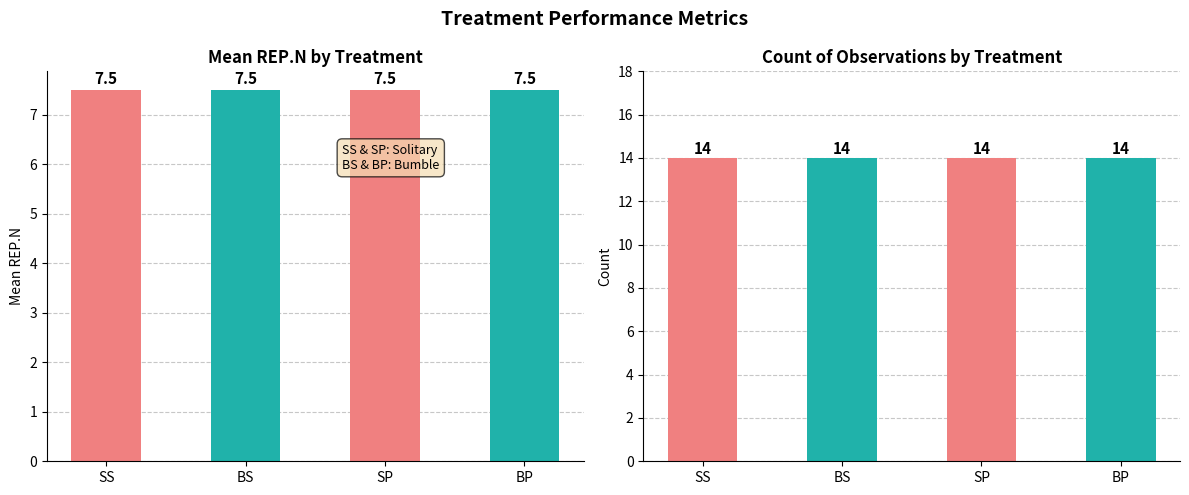

What are all the series names shown in the legend?

Mean REP.N, Count